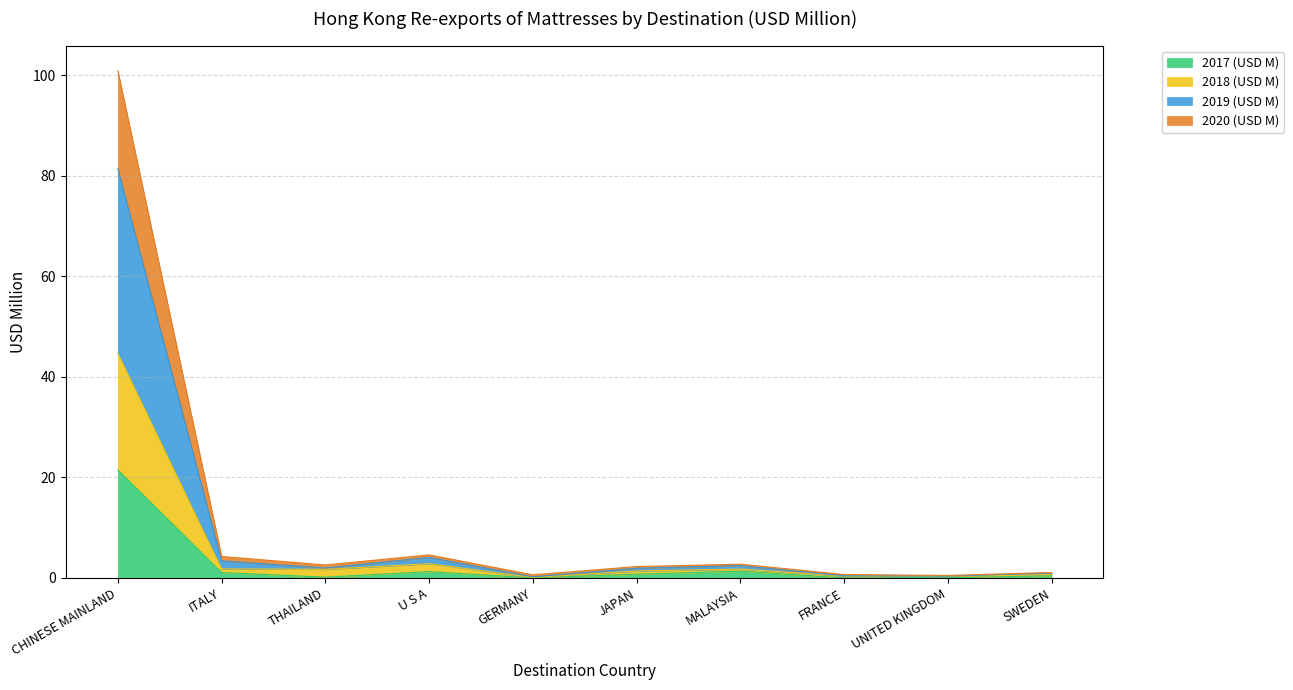

At which label does 2017 (USD M) reach its peak?

CHINESE MAINLAND